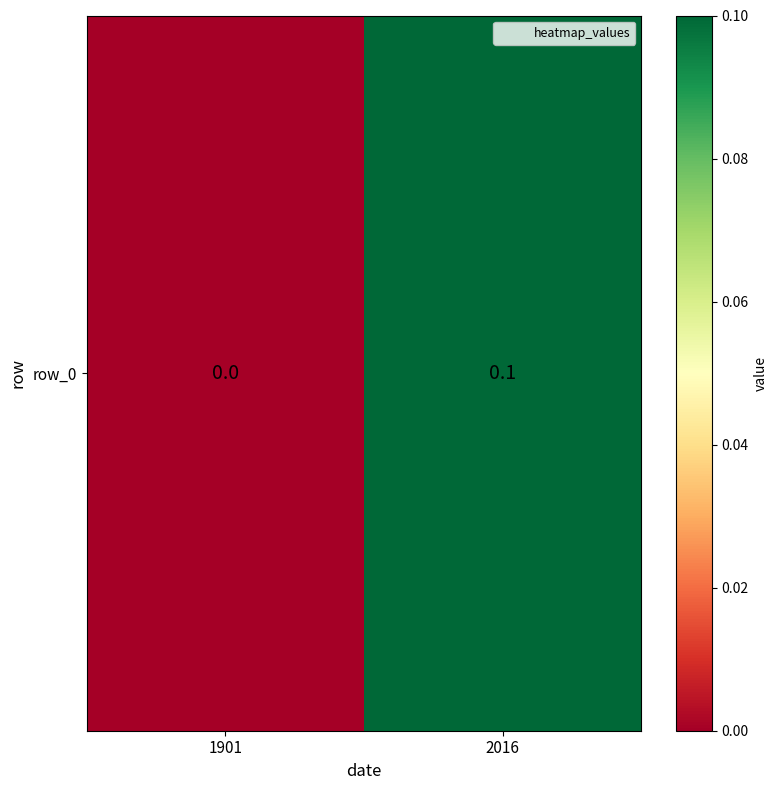

Reading left to right, list all the values displayed in this chart.

0.0	0.1